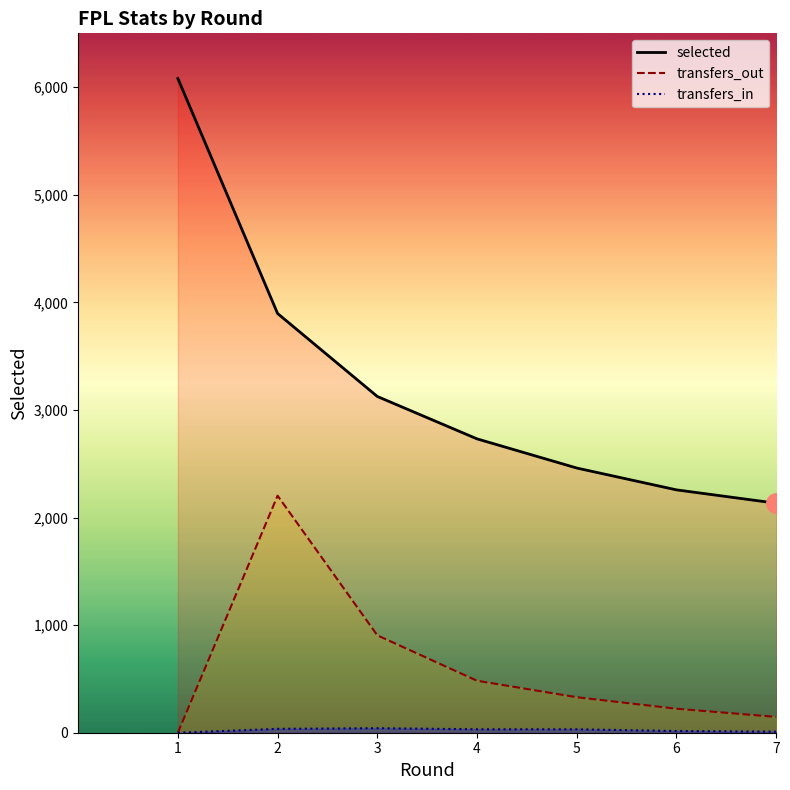

At 3, list the series in order from smallest to largest.

transfers_in, transfers_out, selected